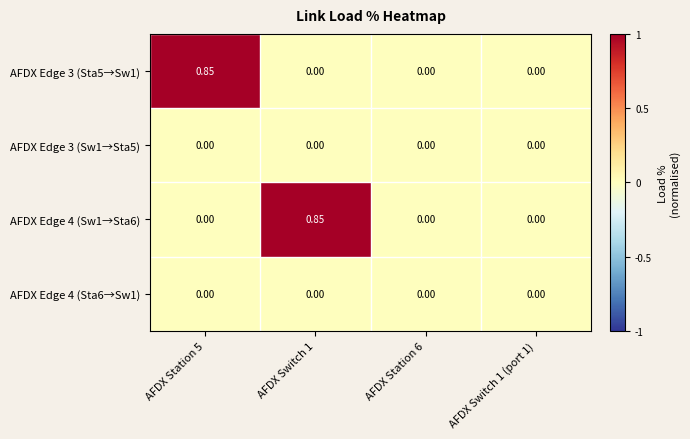

Is the value of AFDX Edge 3 (Sta5→Sw1) at AFDX Station 5 greater than the value of AFDX Edge 4 (Sta6→Sw1) at AFDX Switch 1?

Yes